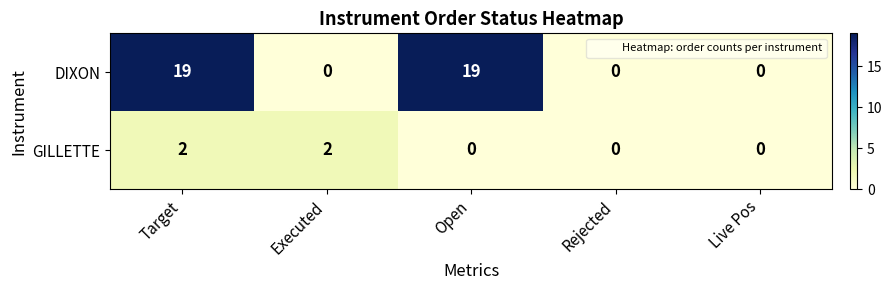

Which series has the largest total across all categories?

DIXON